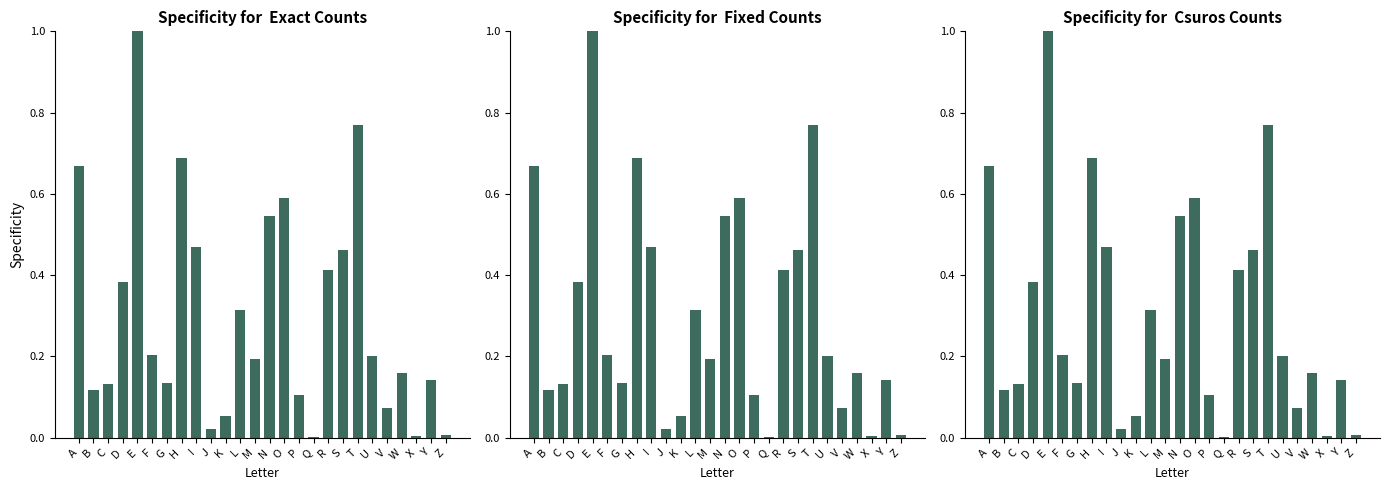

What value does the fixed_counts series have at O?

0.6